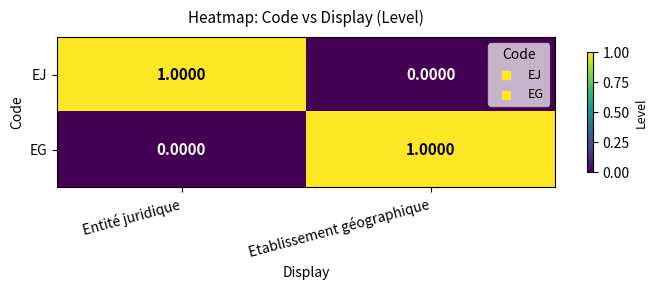

At which label is EG closest to 0?

Entité juridique